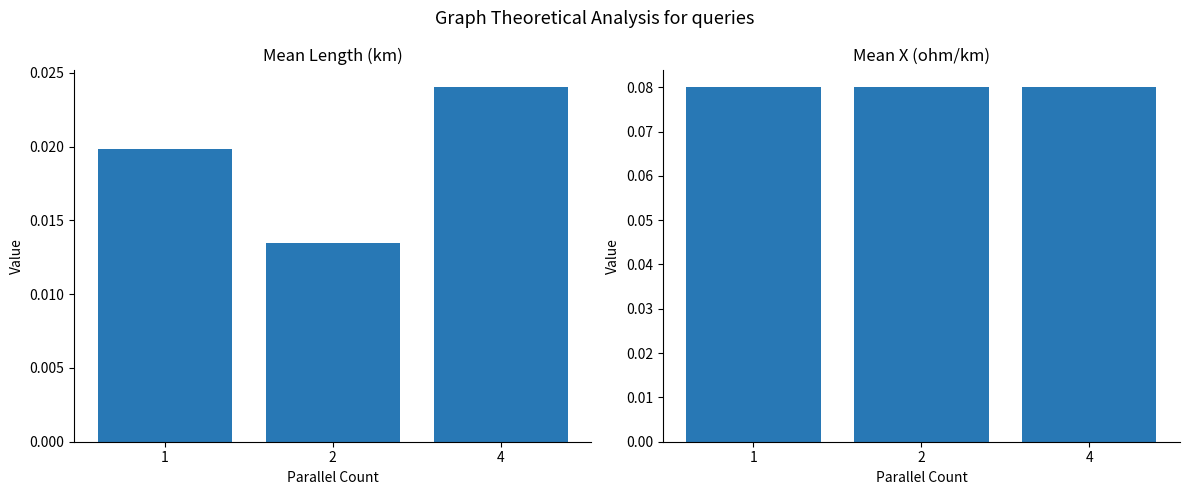

What is the value of the x_ohm_per_km bar at the 2nd from the left?

0.1